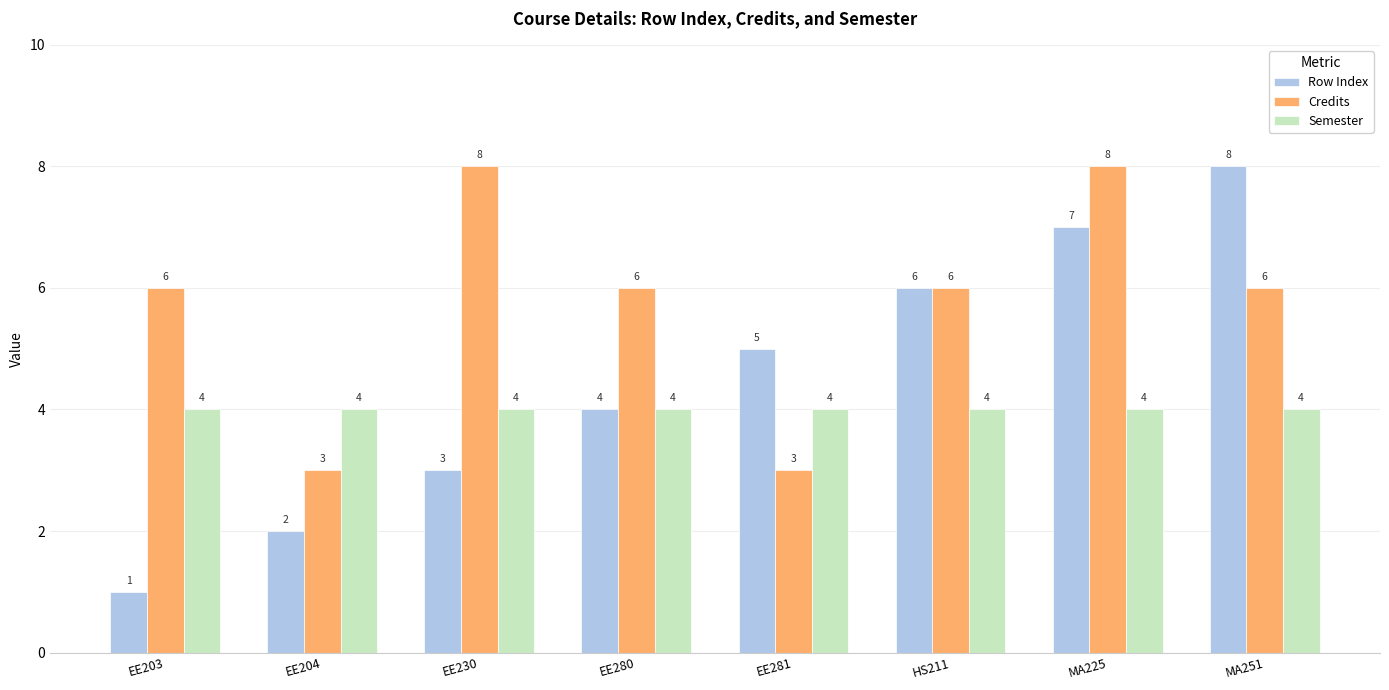

What is the total value across all series at EE230?

15